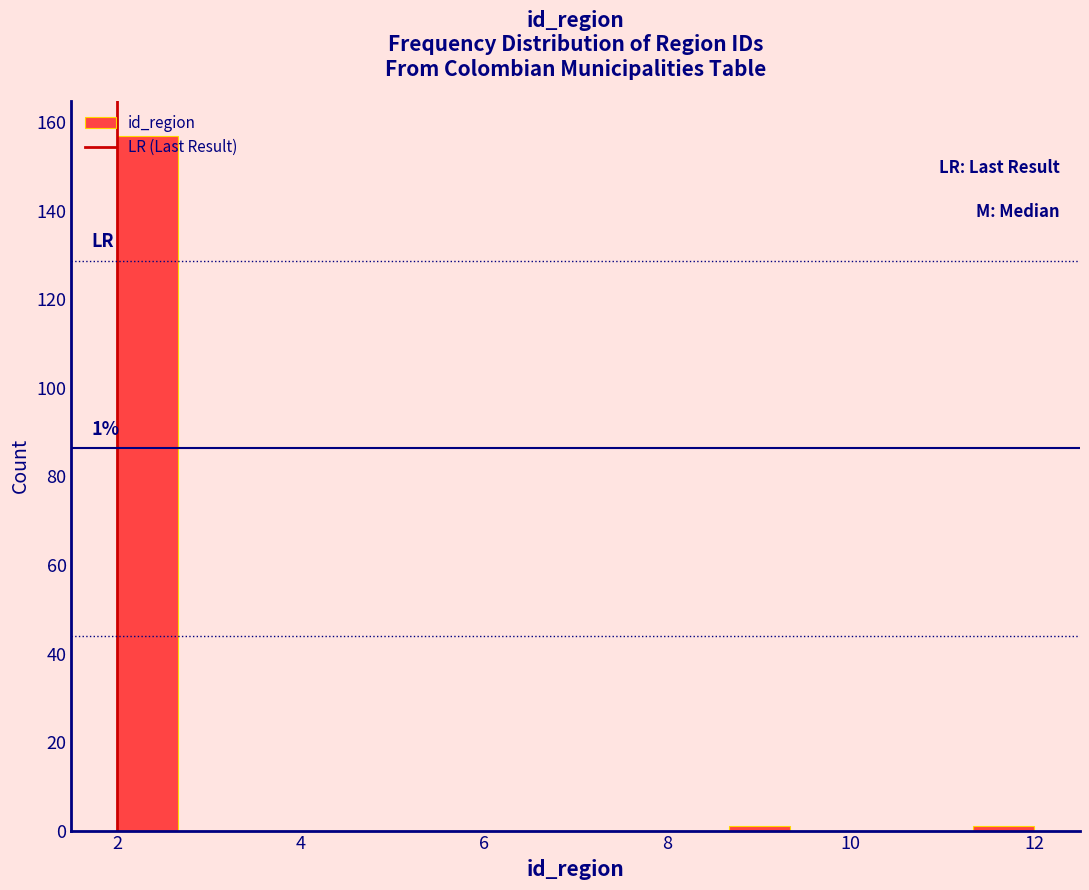

Around what value on the x-axis is the tallest bar? Give the approximate position of its centre, as read against the axis.

2.4